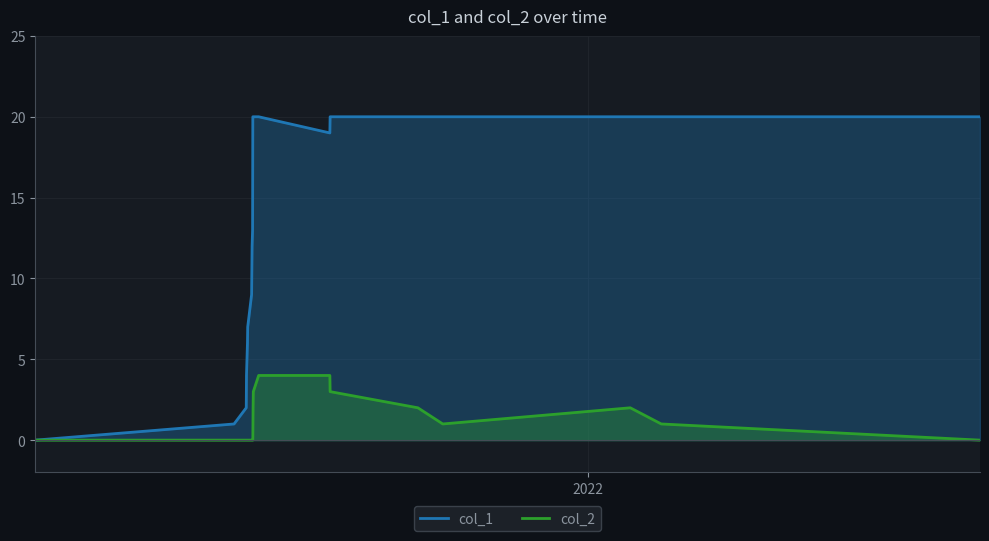

What is the sum of all col_2 values?

22